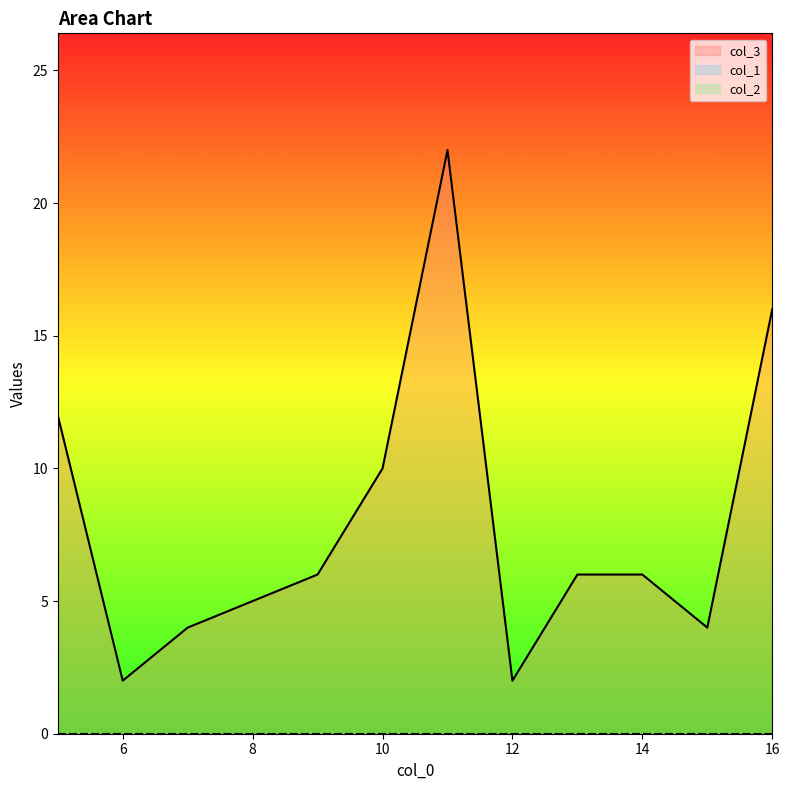

True or false: col_1 has more than 2 interior local peaks.

False